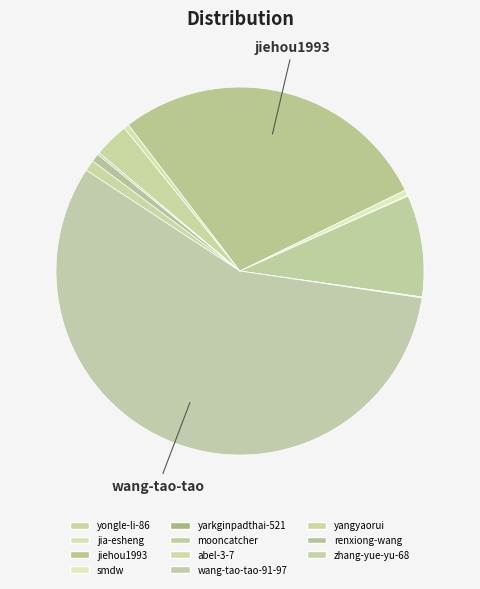

Rank the categories by value from lowest to highest.

yarkginpadthai-521, abel-3-7, zhang-yue-yu-68, jia-esheng, smdw, renxiong-wang, yangyaorui, yongle-li-86, mooncatcher, jiehou1993, wang-tao-tao-91-97